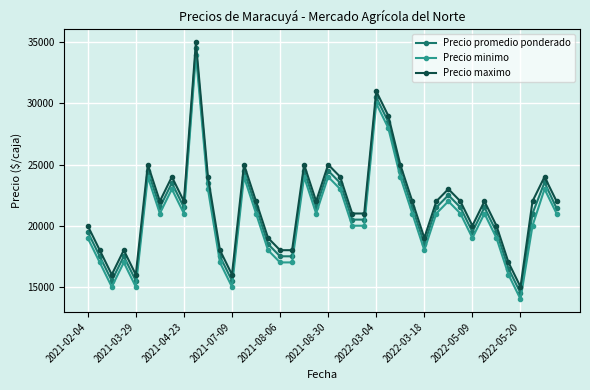

What is the value of the Precio maximo point at the 18th from the left?

18000